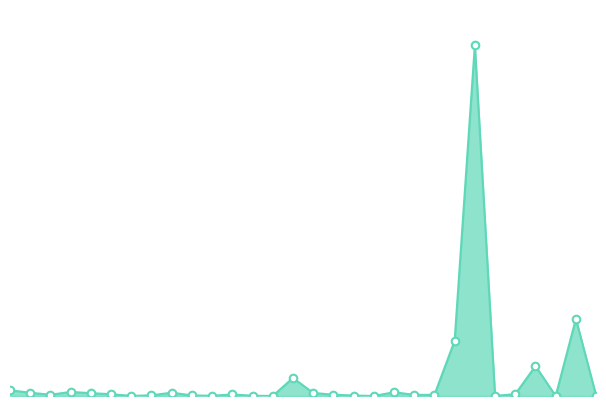

Does the chart have visible grid lines?

No